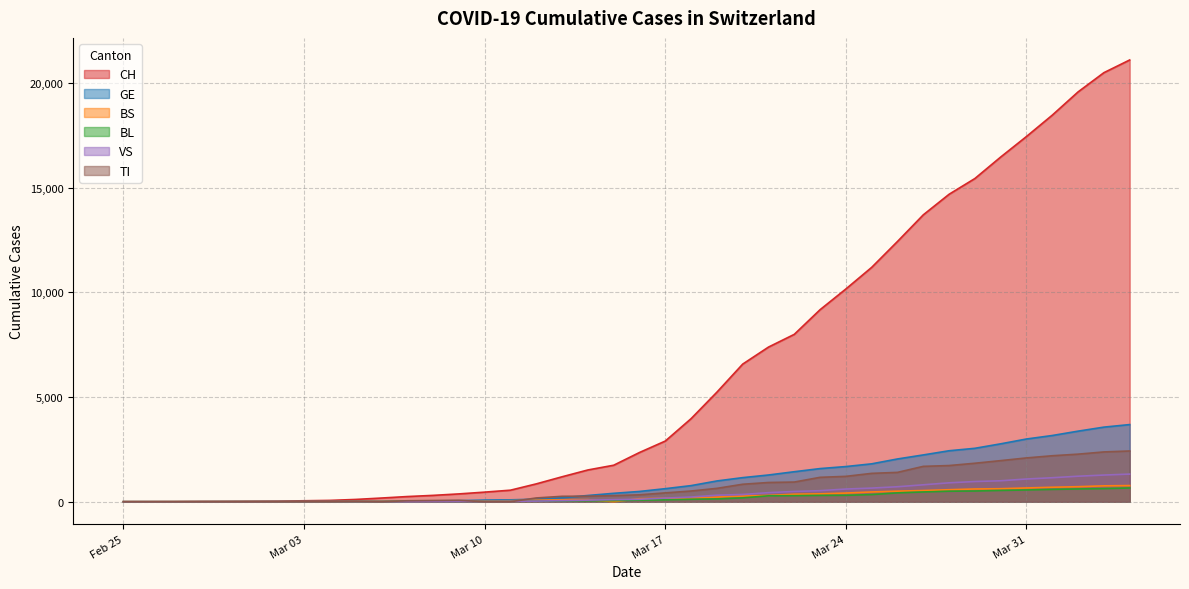

The value of BL at 2020-03-14 is 47. True or false?

True